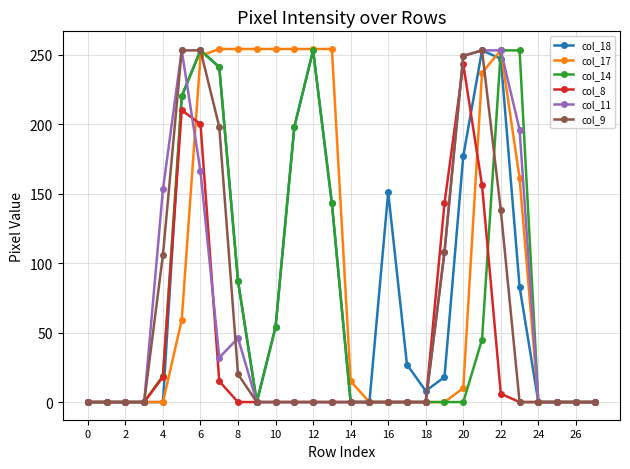

Which series has the largest total across all categories?

col_17